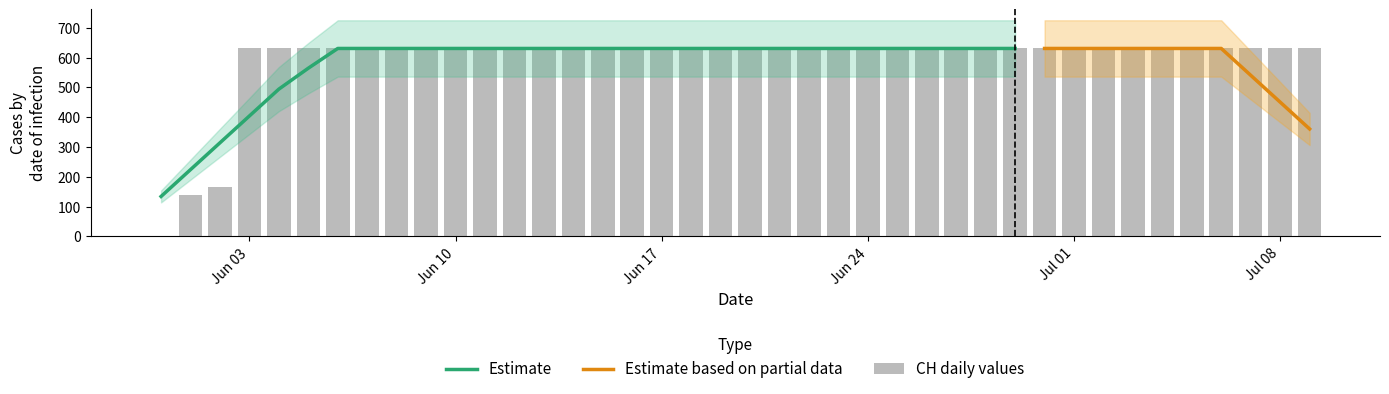

Reading right to left, what are all the values shown in this chart?

631	631	631	631	631	631	631	631	631	631	631	631	631	631	631	631	631	631	631	631	631	631	631	631	631	631	631	631	631	631	631	631	631	631	631	631	631	167	139	0